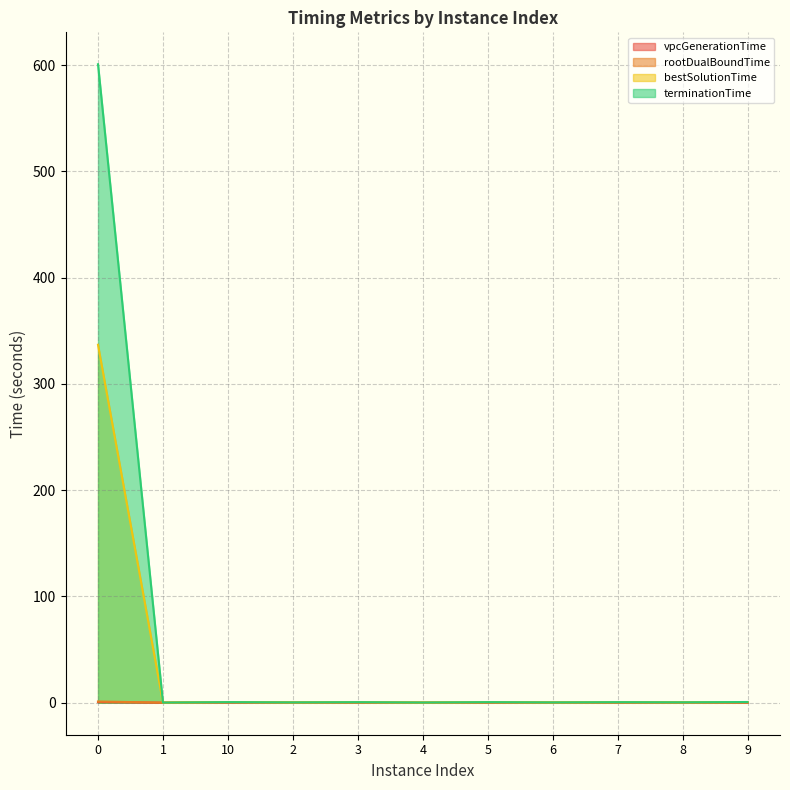

Is it true that vpcGenerationTime equals 0.1 at 5?

False